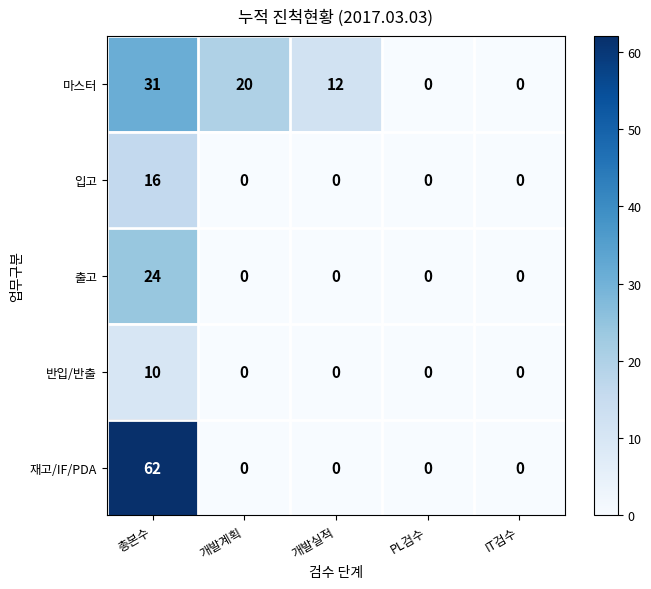

Count the number of categories in the chart.

5